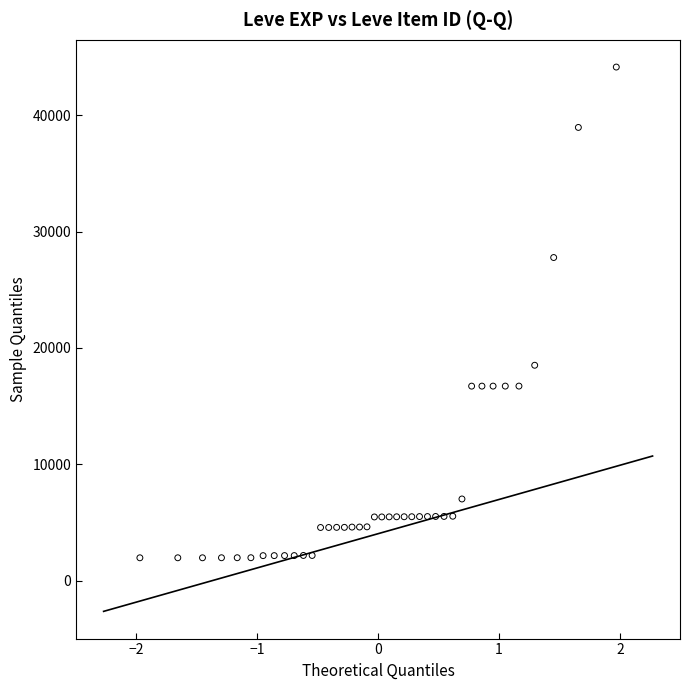

What is the range of Y values (max minus min)?

42187